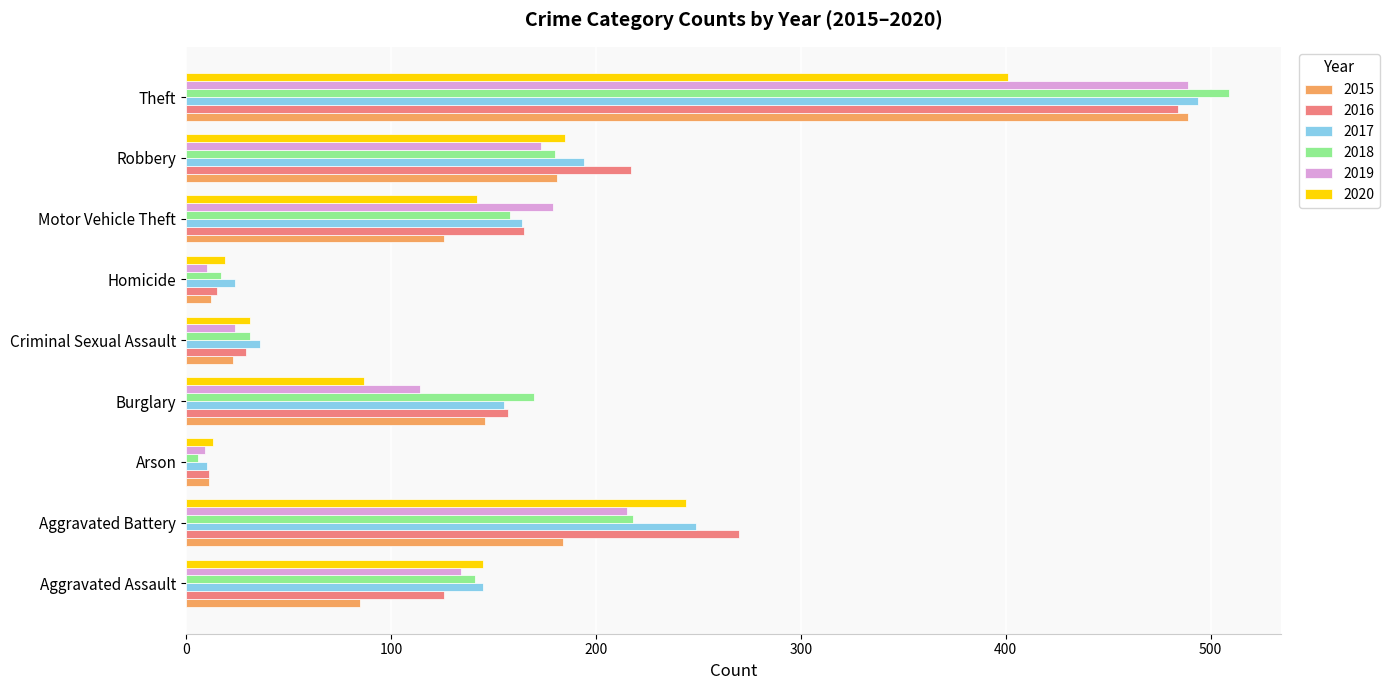

What is the difference between the second highest and second lowest values in the 2020 series?

225